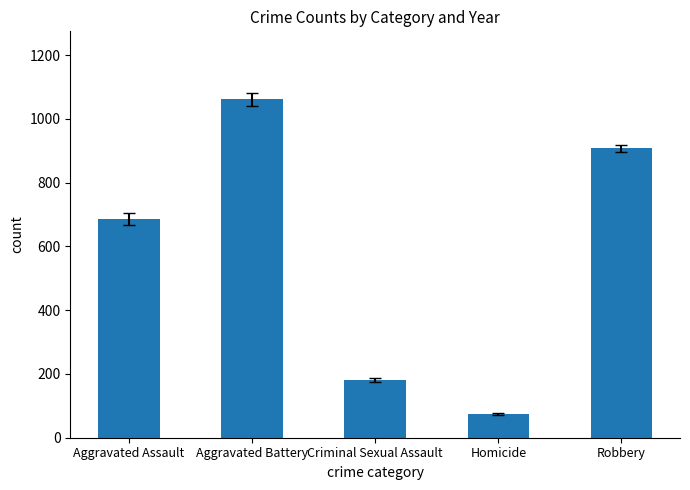

How many series are shown in this chart?

1